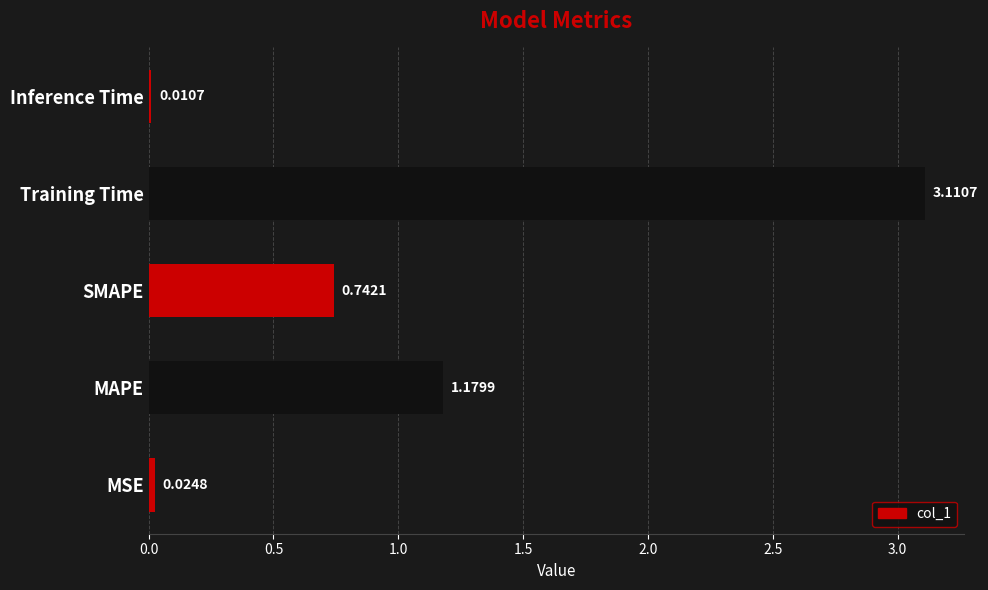

List the labels in order of value, smallest first.

Inference Time, MSE, SMAPE, MAPE, Training Time